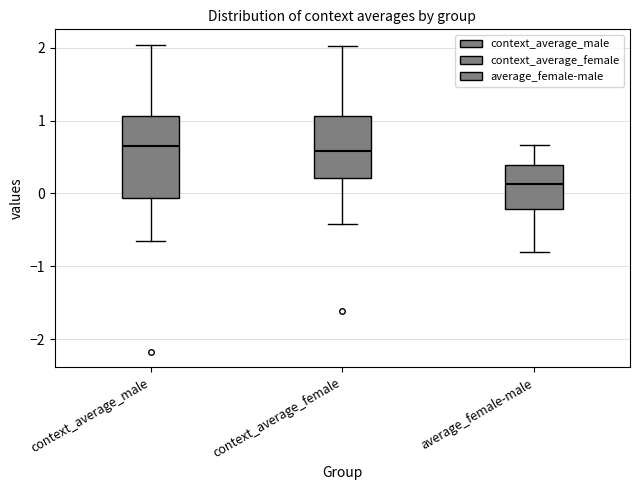

Where does the upper whisker of the box for context_average_female end on the y-axis? The values are not printed on the chart, so give them approximately, as read against the axis.

2.0